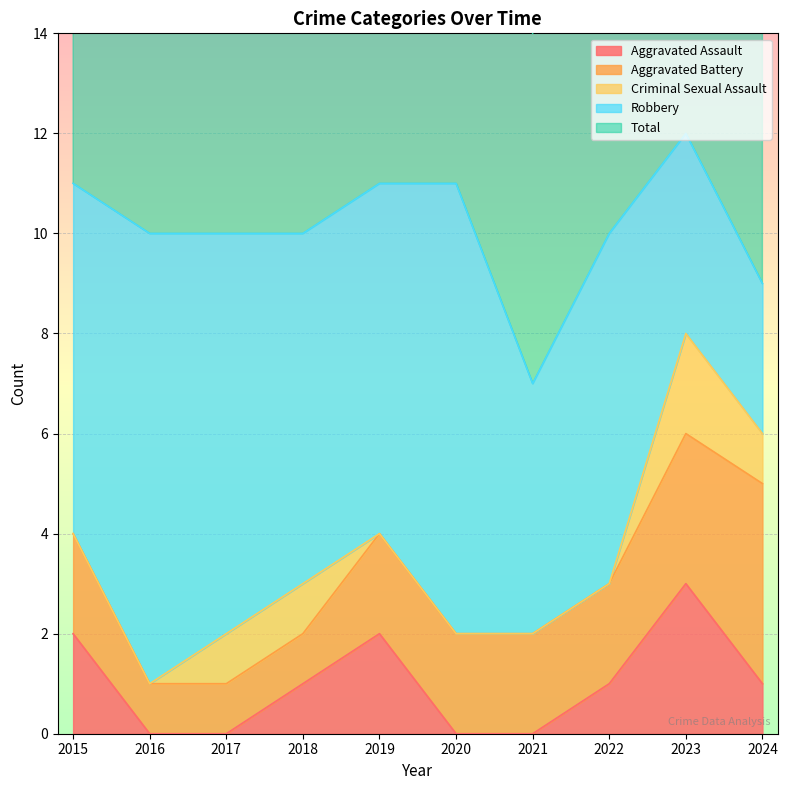

Does the chart display data point markers on the line(s)?

No